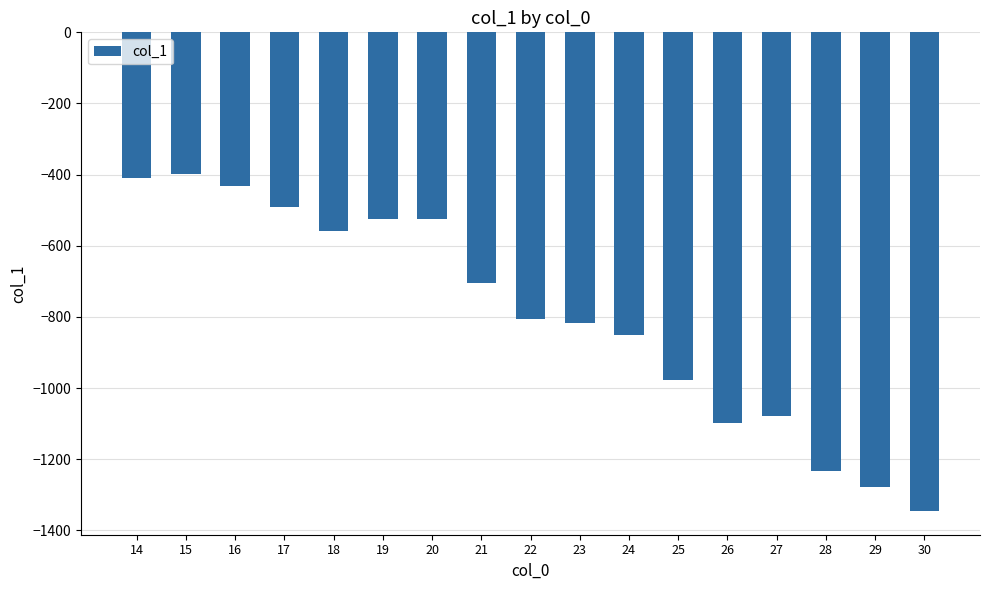

How many values are below -806?

9